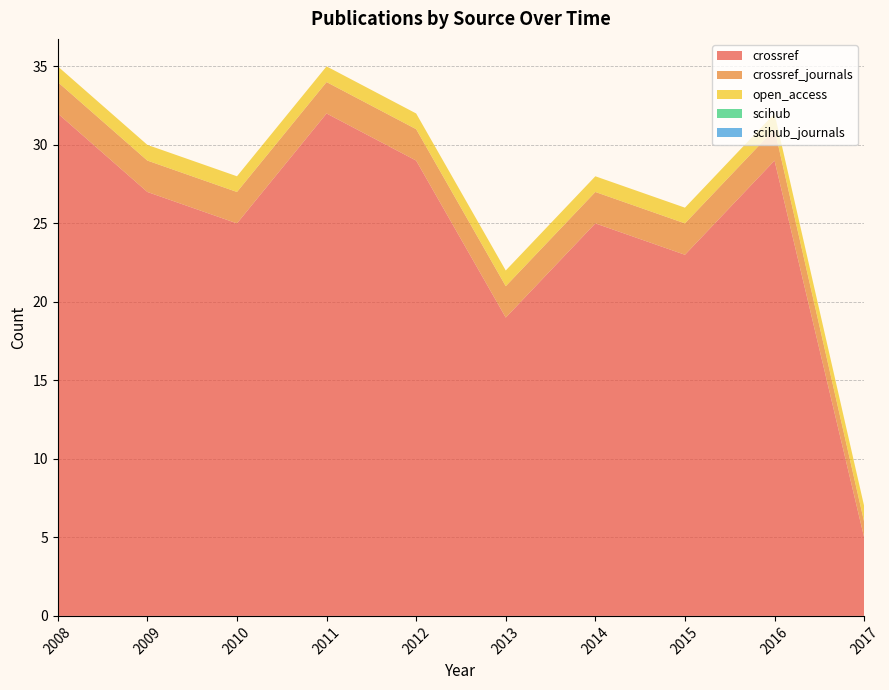

Reading right to left, transcribe all the data shown in this chart.

crossref: 5	29	23	25	19	29	32	25	27	32
crossref_journals: 1	2	2	2	2	2	2	2	2	2
open_access: 1	1	1	1	1	1	1	1	1	1
scihub: 0	0	0	0	0	0	0	0	0	0
scihub_journals: 0	0	0	0	0	0	0	0	0	0